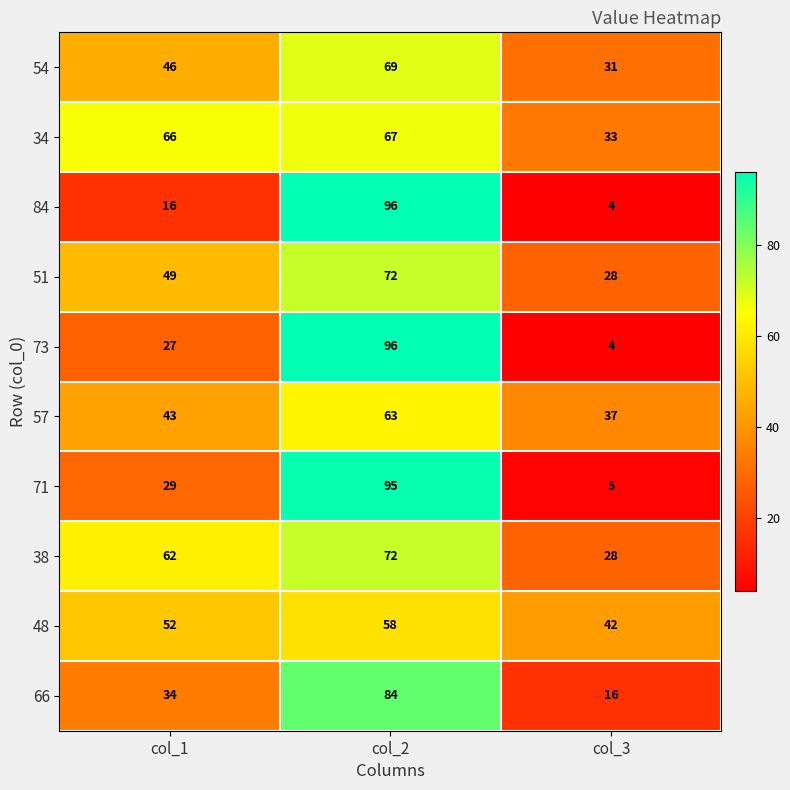

The value of 54 at col_3 is 54. True or false?

False